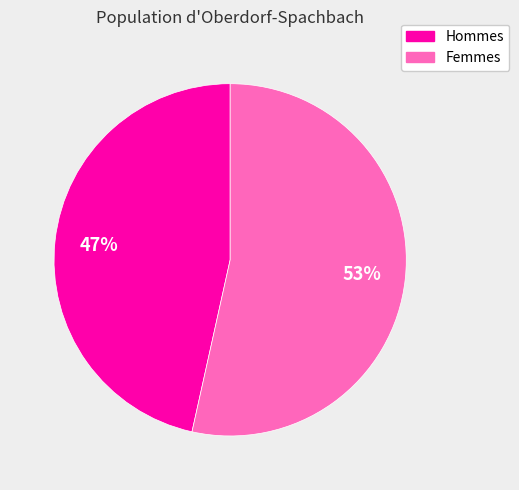

To the nearest percent, what is the average slice percentage?

50%